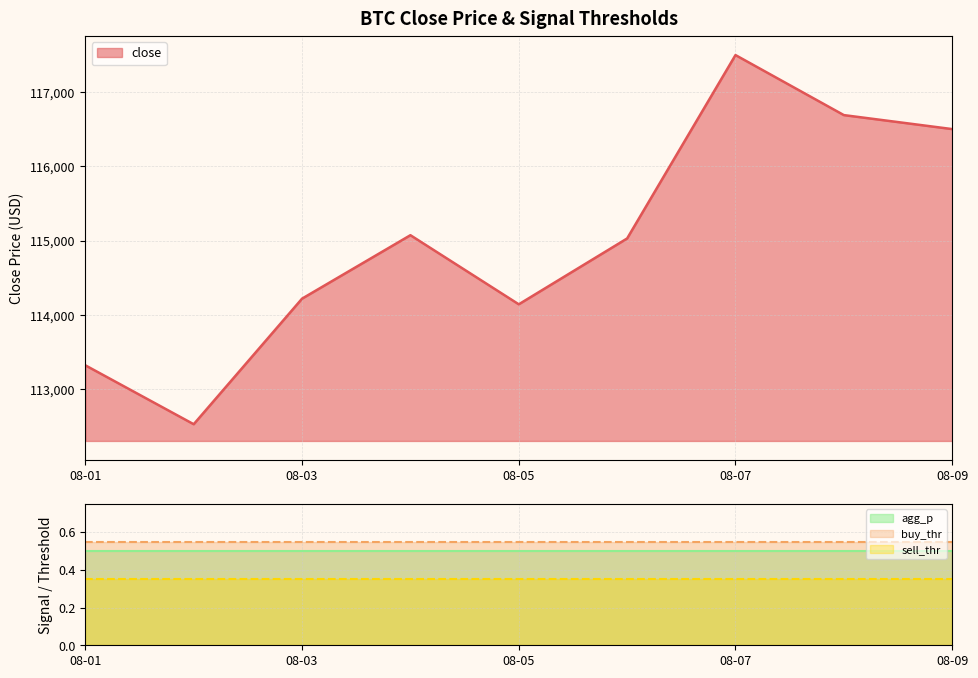

Is it true that sell_thr equals 0.2 at 2025-08-07?

False